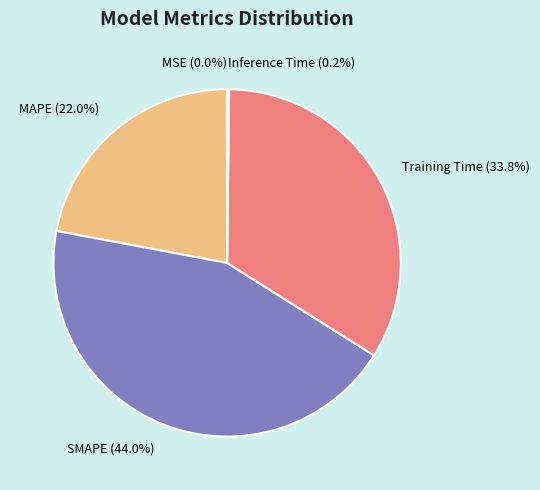

Is there a majority slice in this chart?

No